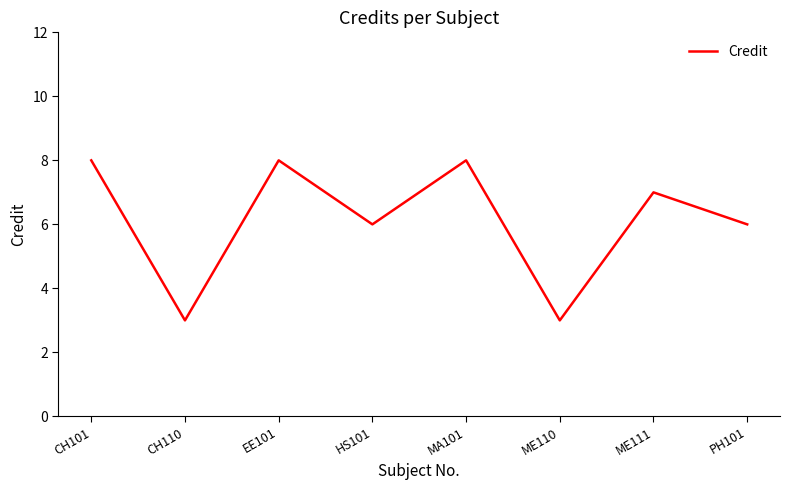

At which category does the data reach its first local valley?

CH110